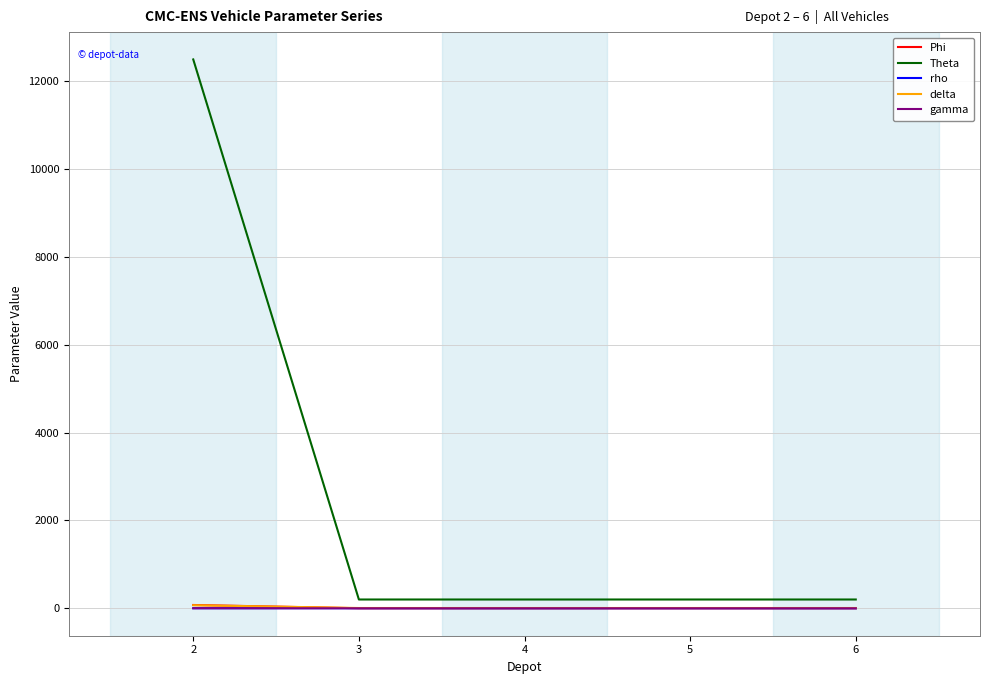

Between 2 and 6, which series saw the biggest shift?

Theta